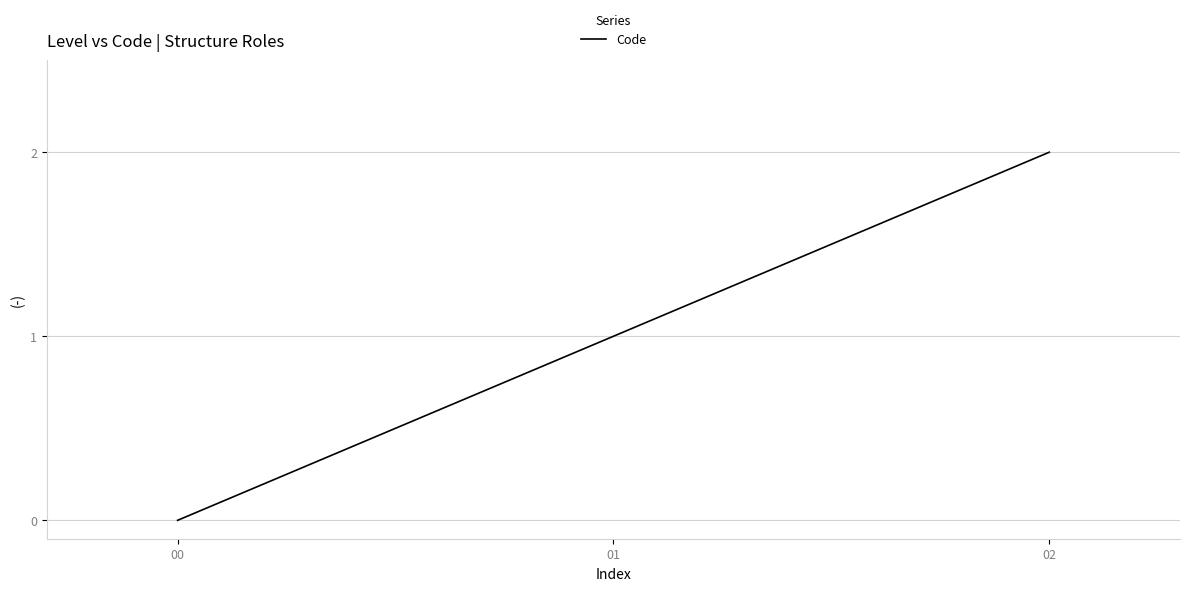

Does the chart have visible grid lines?

Yes